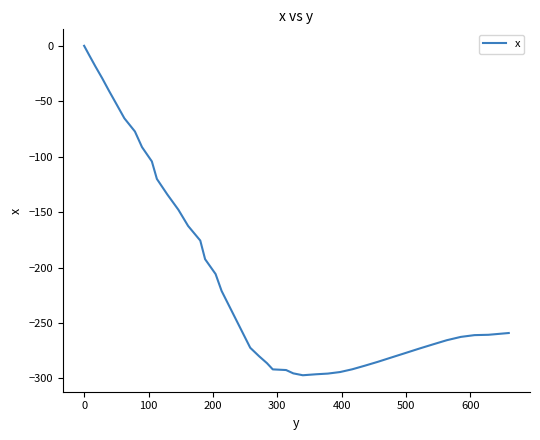

What is the smallest value displayed?

-297.2